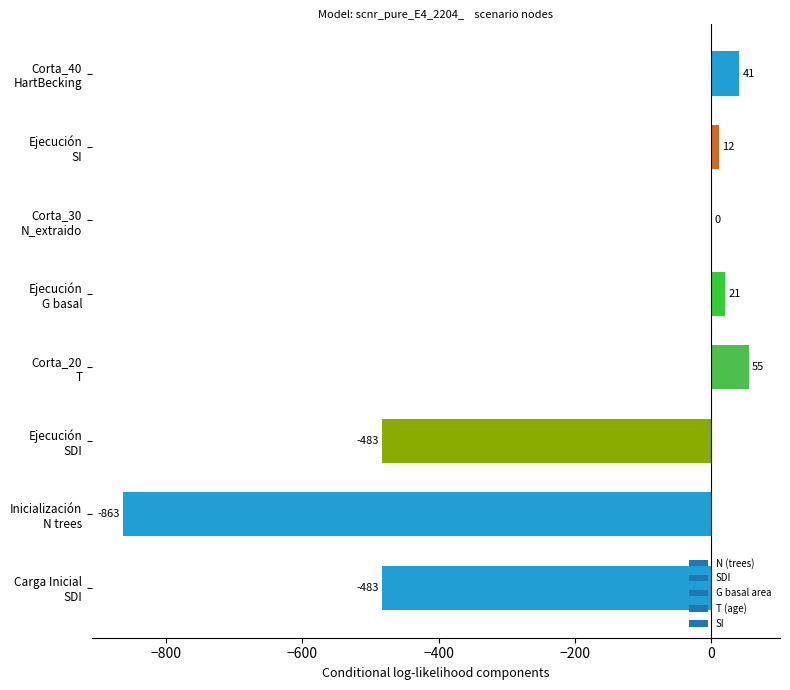

Count the number of data series in this chart.

1